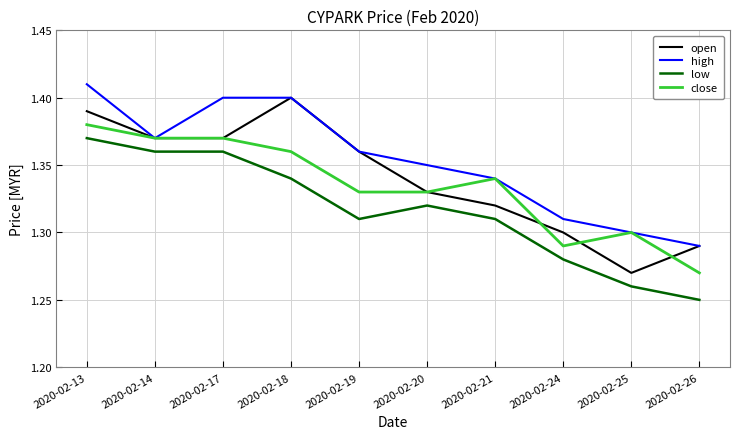

Which series has the largest total across all categories?

high